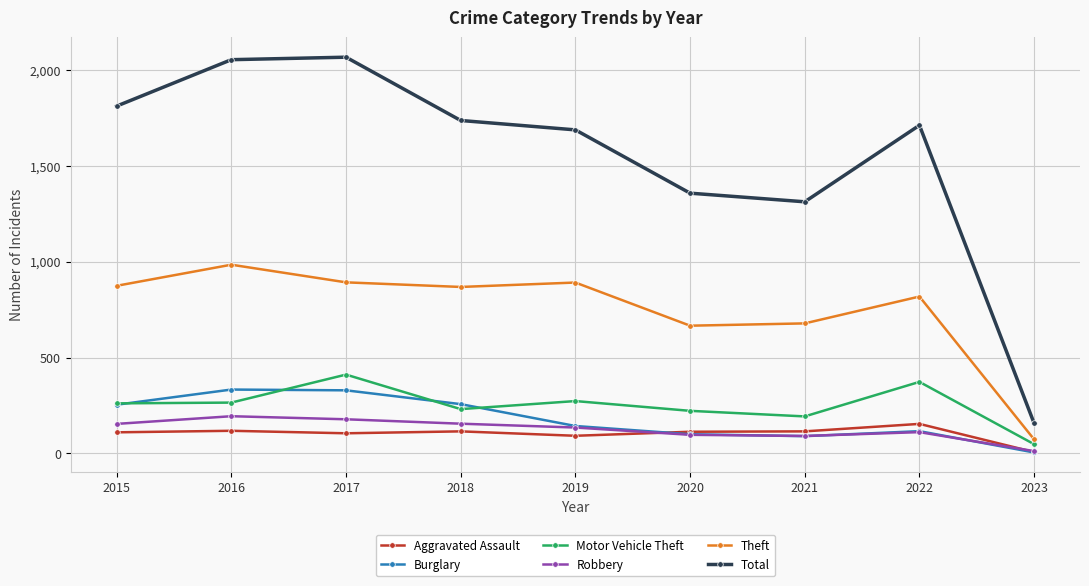

The Theft series shows 874 at 2015. True or false?

True